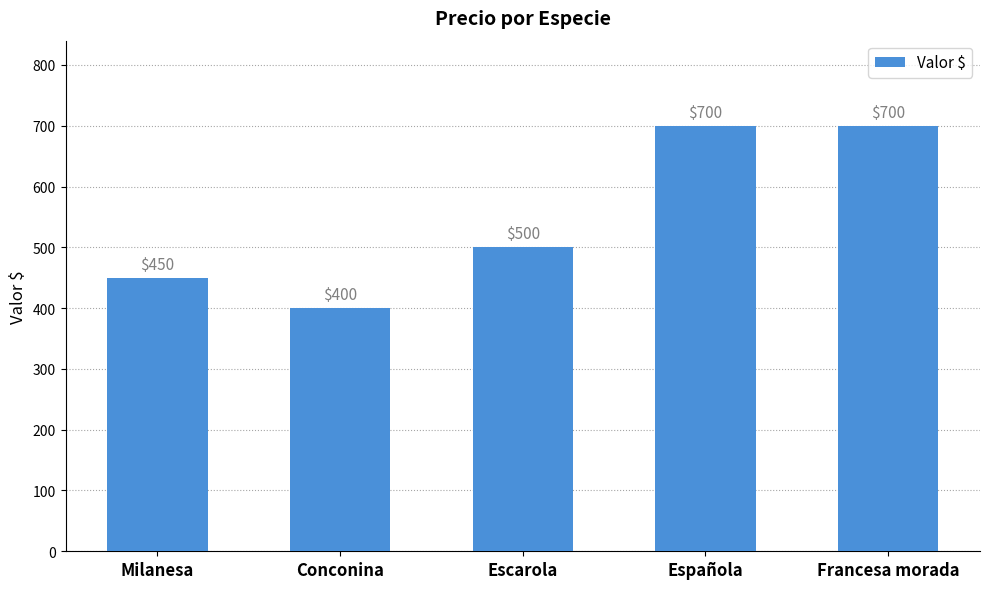

What is the maximum value shown in the chart?

700